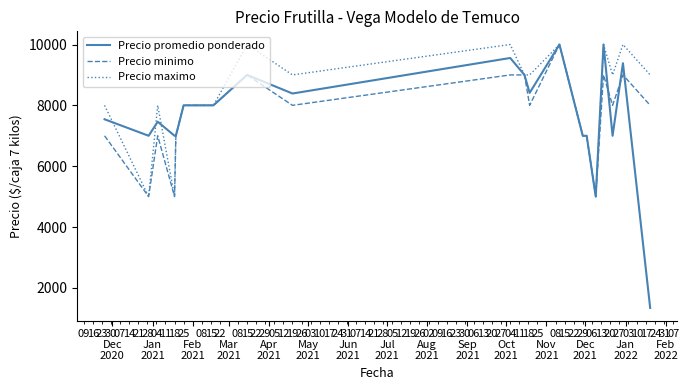

Which series has the largest total across all categories?

Precio maximo